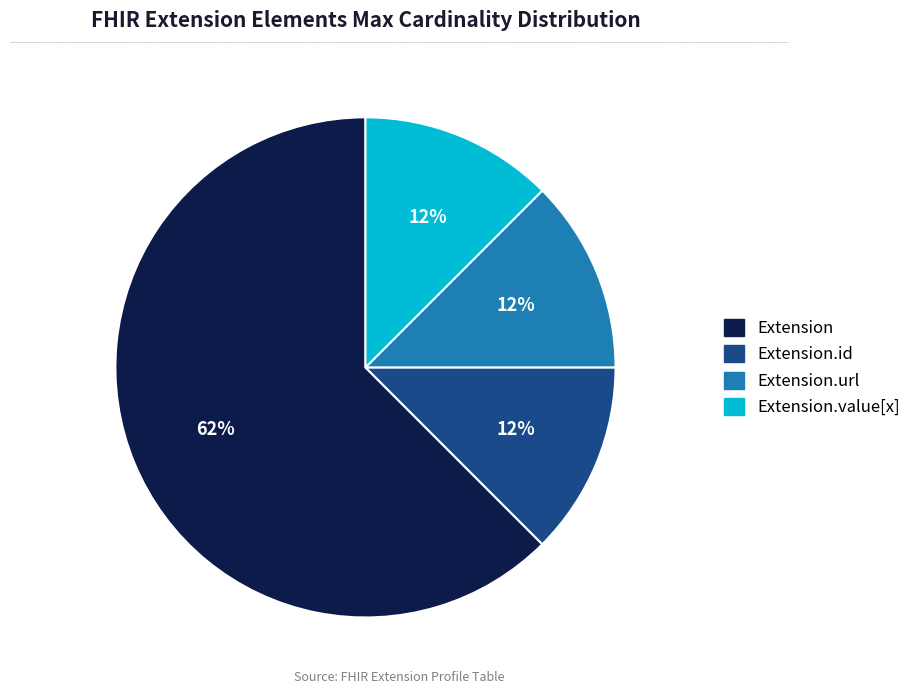

Which slice represents more than half of the pie?

Extension